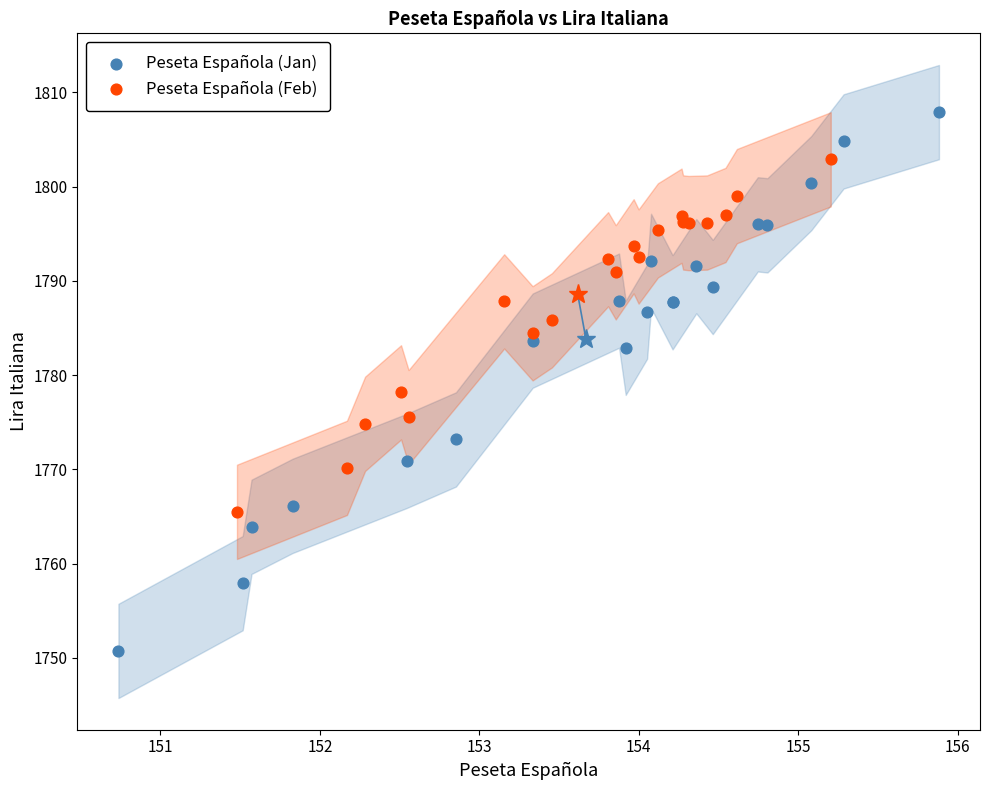

Which series has the largest Y range (max minus min)?

Peseta Española (Jan)